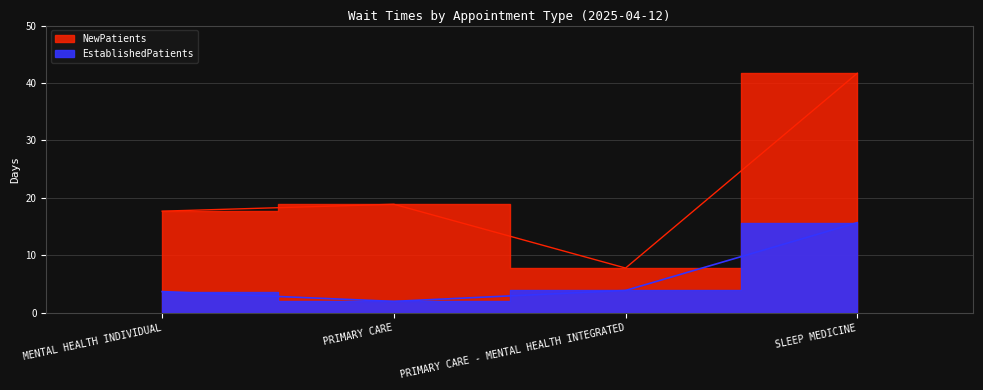

What are all the series names shown in the legend?

EstablishedPatients, NewPatients